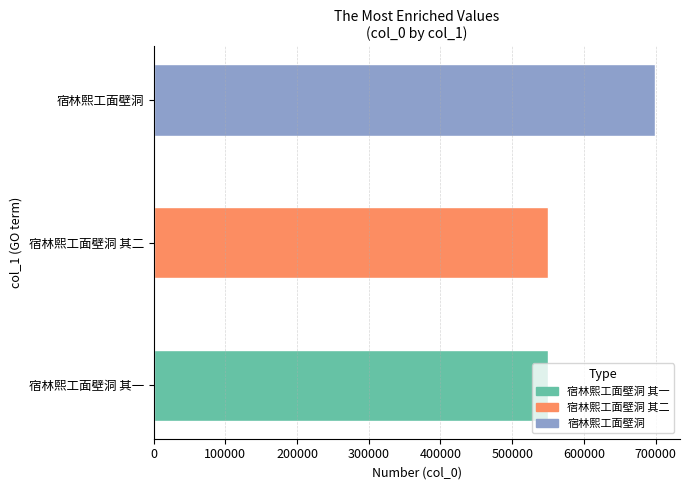

What is the difference between the maximum and minimum values?

148386